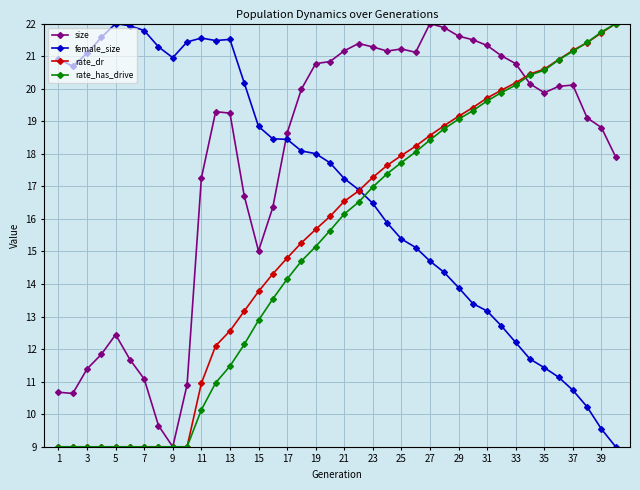

What is the value of the rate_dr point at the 18th from the left?

15.3